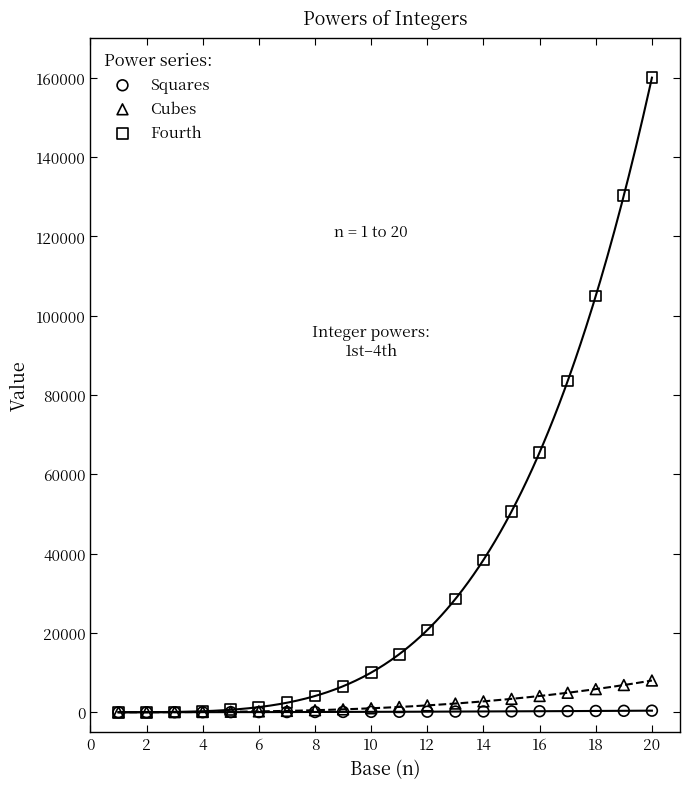

In the Fourth series, what Y value is closest to 80000?

83521